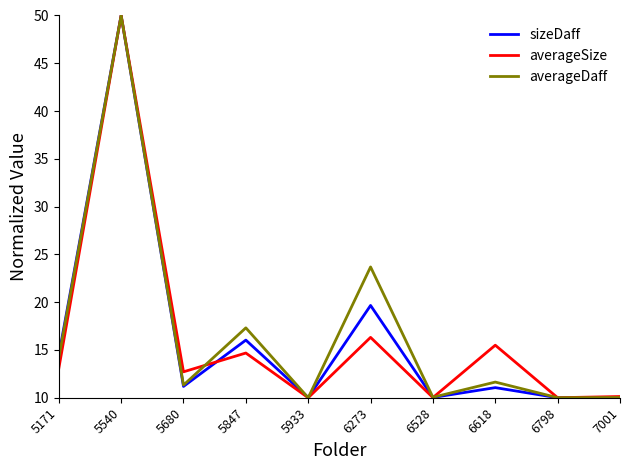

What is the spread (max minus min) of values at 5171?

1.4